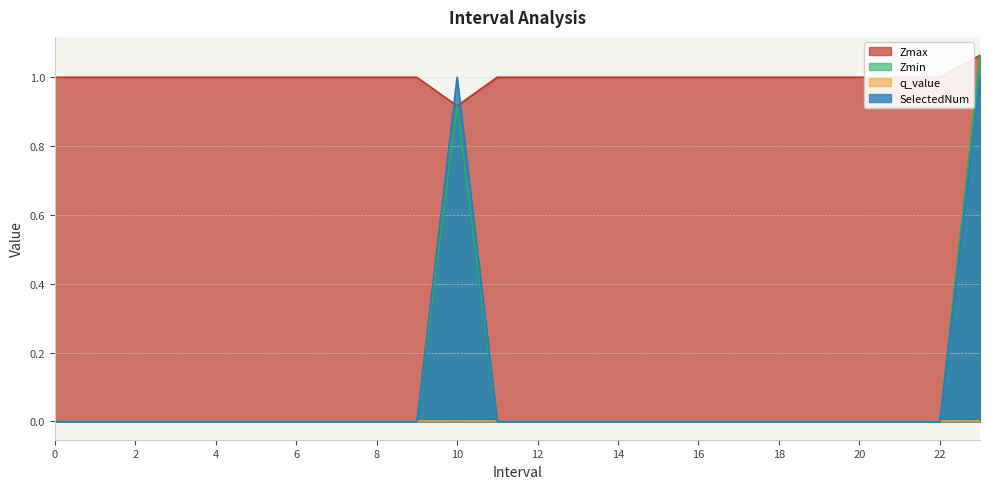

What is the total value across all series at 7?

1.0